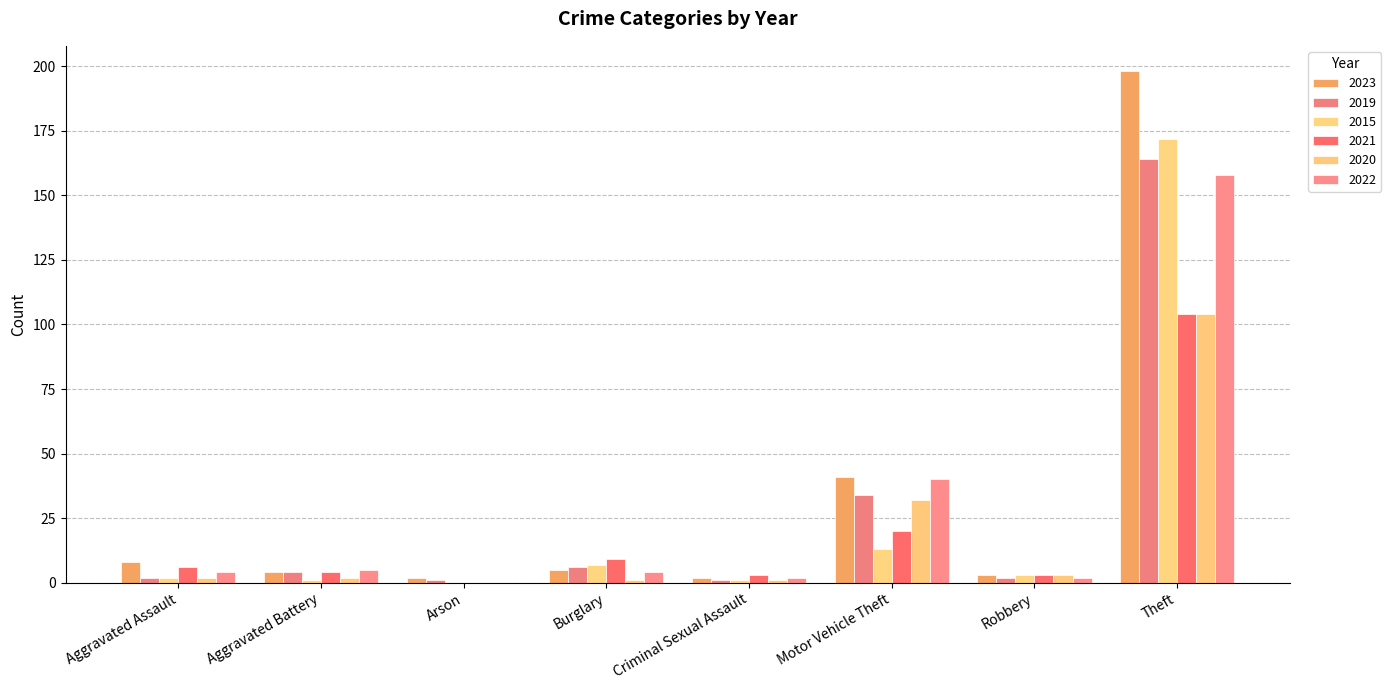

List the labels in order of 2021 value, smallest first.

Arson, Criminal Sexual Assault, Robbery, Aggravated Battery, Aggravated Assault, Burglary, Motor Vehicle Theft, Theft